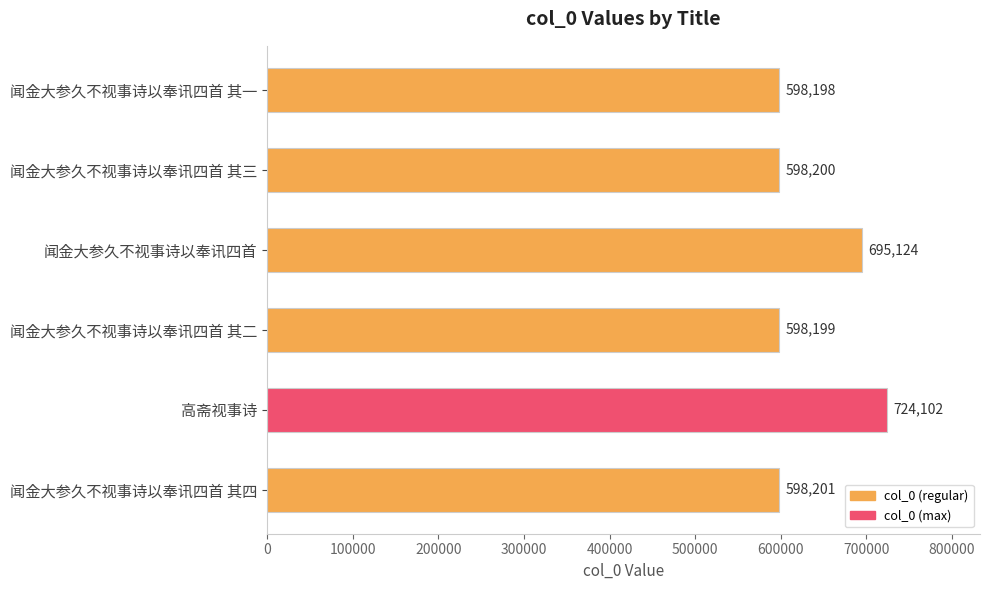

What is the minimum value shown in the chart?

598198